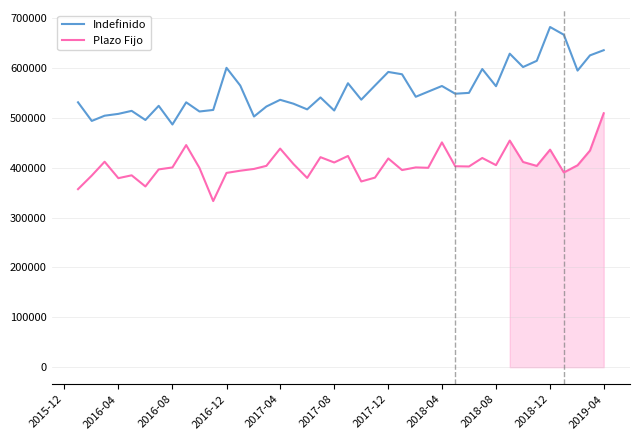

Rank the series by their maximum value, from highest to lowest.

Indefinido, Plazo Fijo